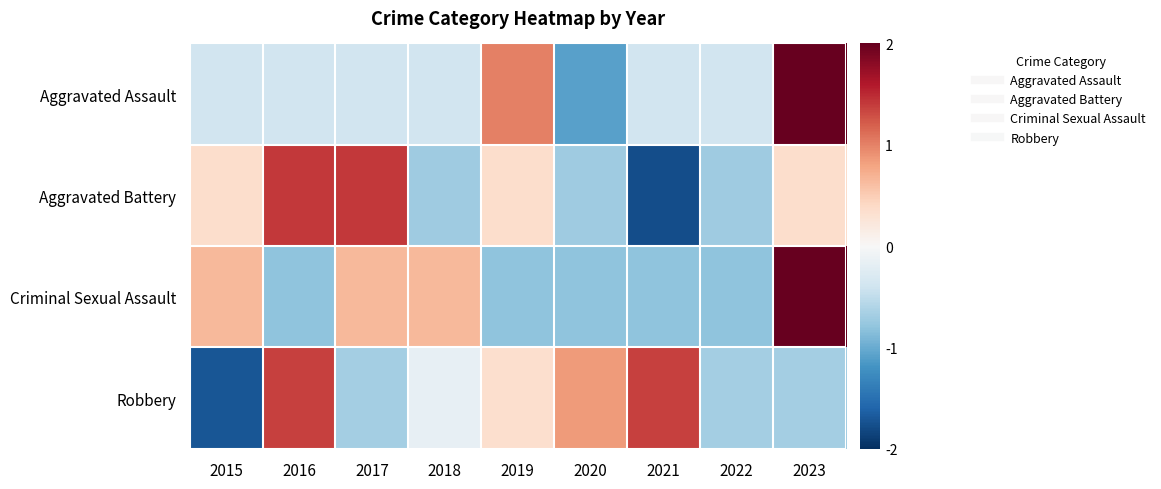

Between 2016 and 2019, which series saw the biggest shift?

Aggravated Assault